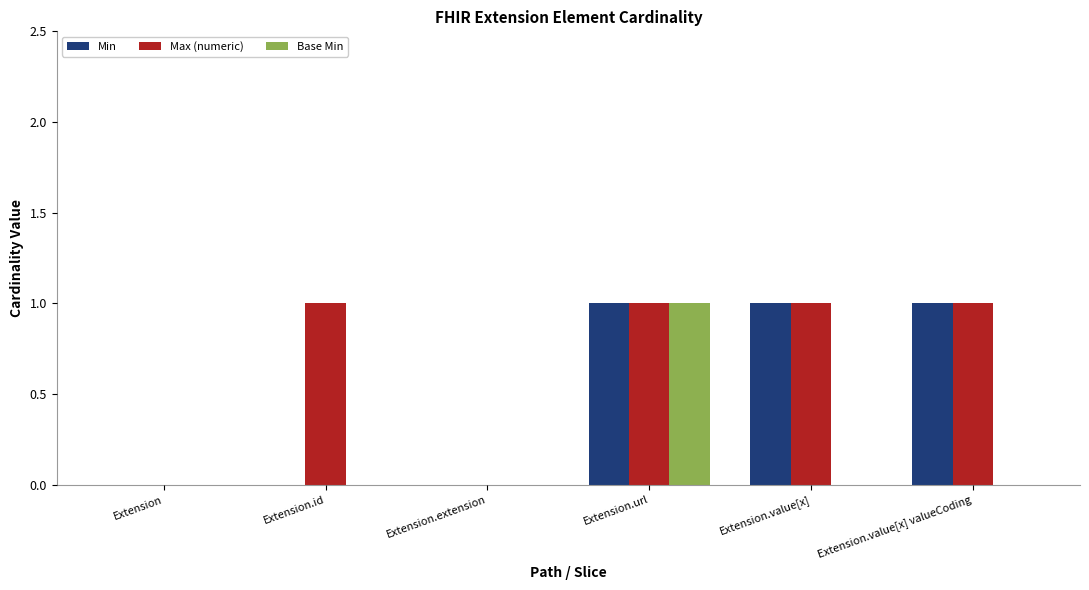

Reading left to right, list all the values displayed in this chart.

Min: 0	0	0	1	1	1
Max (numeric): 0	1	0	1	1	1
Base Min: 0	0	0	1	0	0